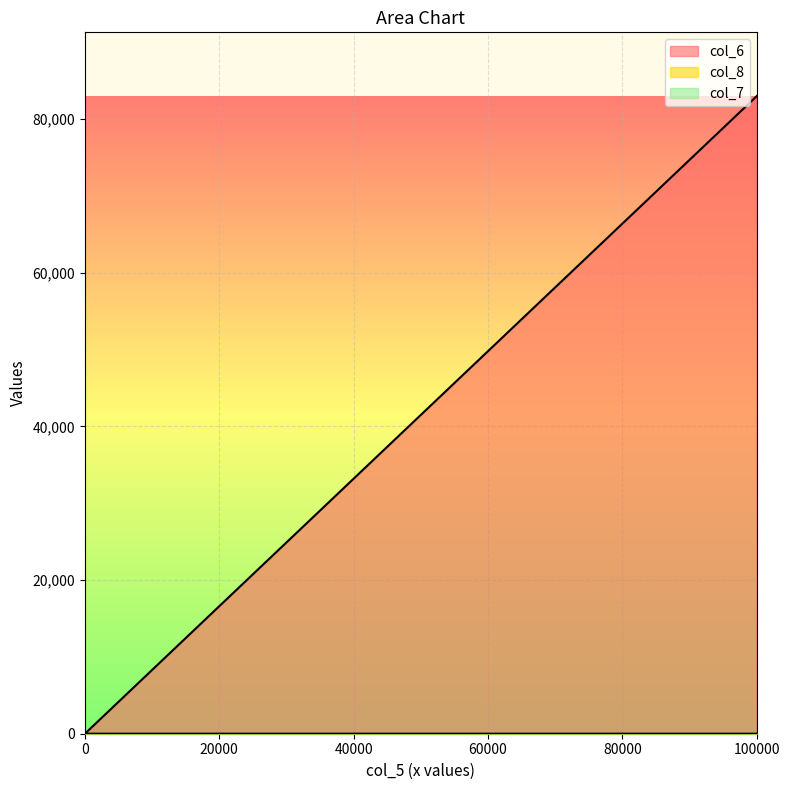

At how many categories does at least one series exceed 79646?

1